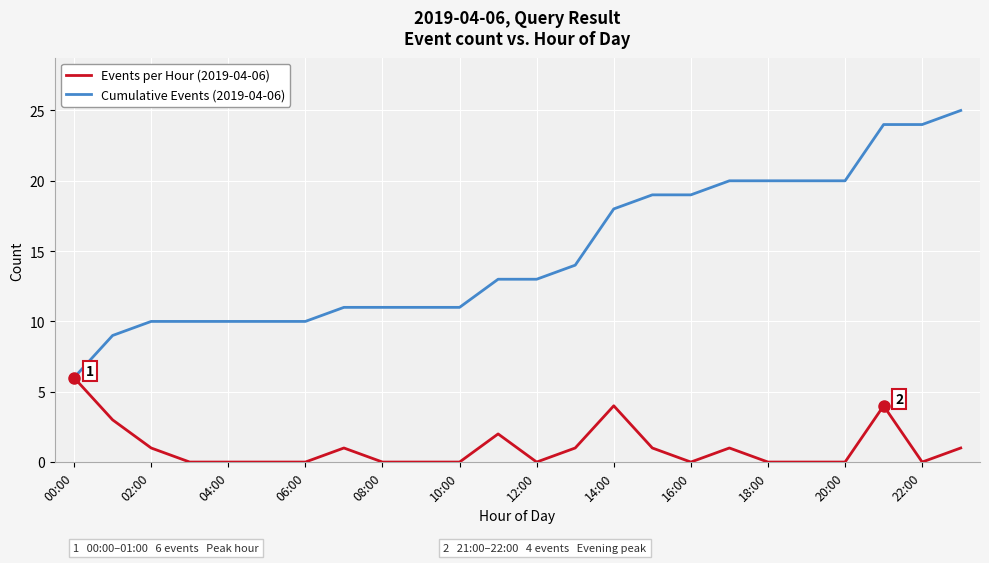

What is the highest value of the Events per Hour (2019-04-06) series?

6